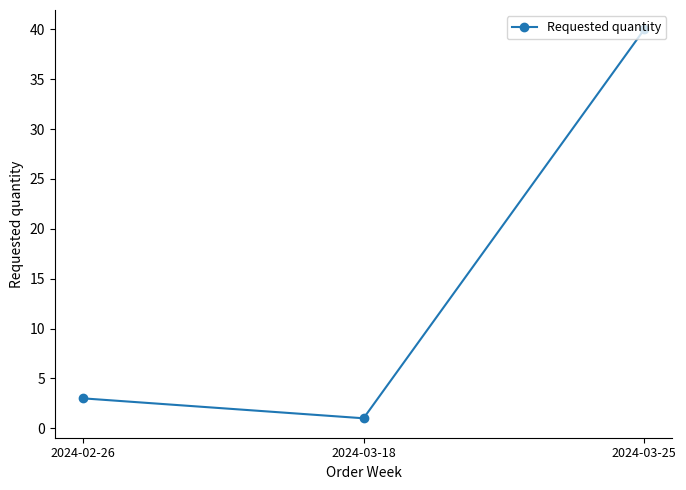

What is the minimum value shown in the chart?

1